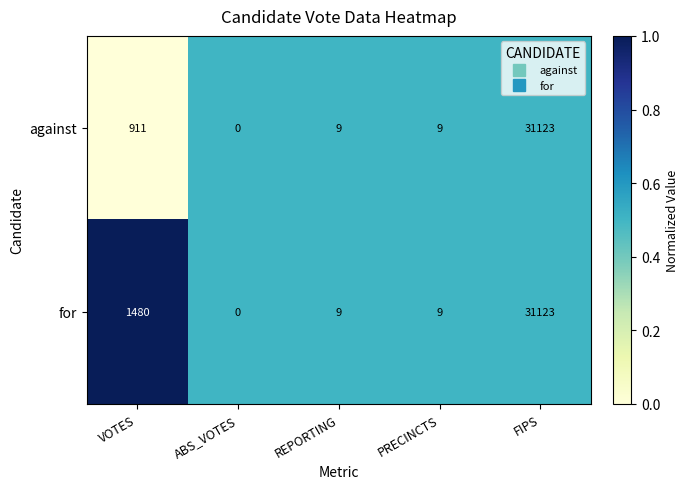

Which label corresponds to the smallest value in the chart?

ABS_VOTES